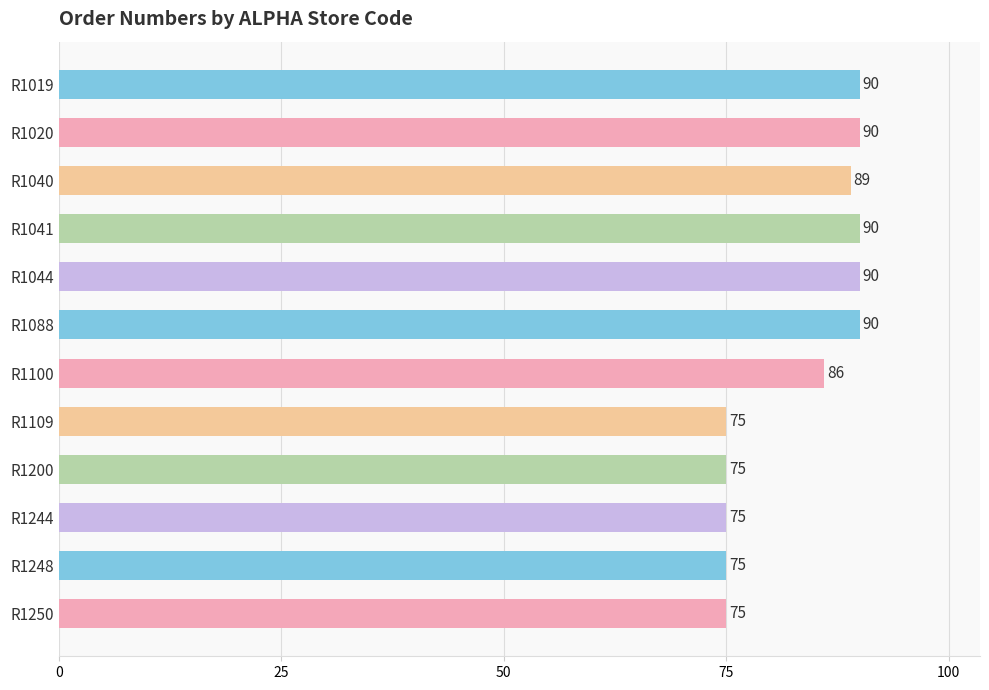

What is the difference between the maximum and minimum values?

15